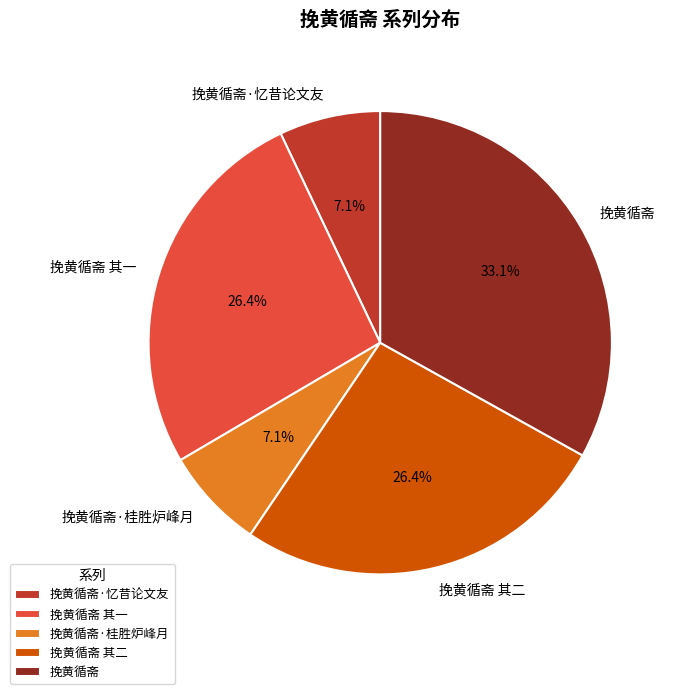

To the nearest percent, what is the difference between the 挽黄循斋 其一 and 挽黄循斋·忆昔论文友 slice percentages?

19%